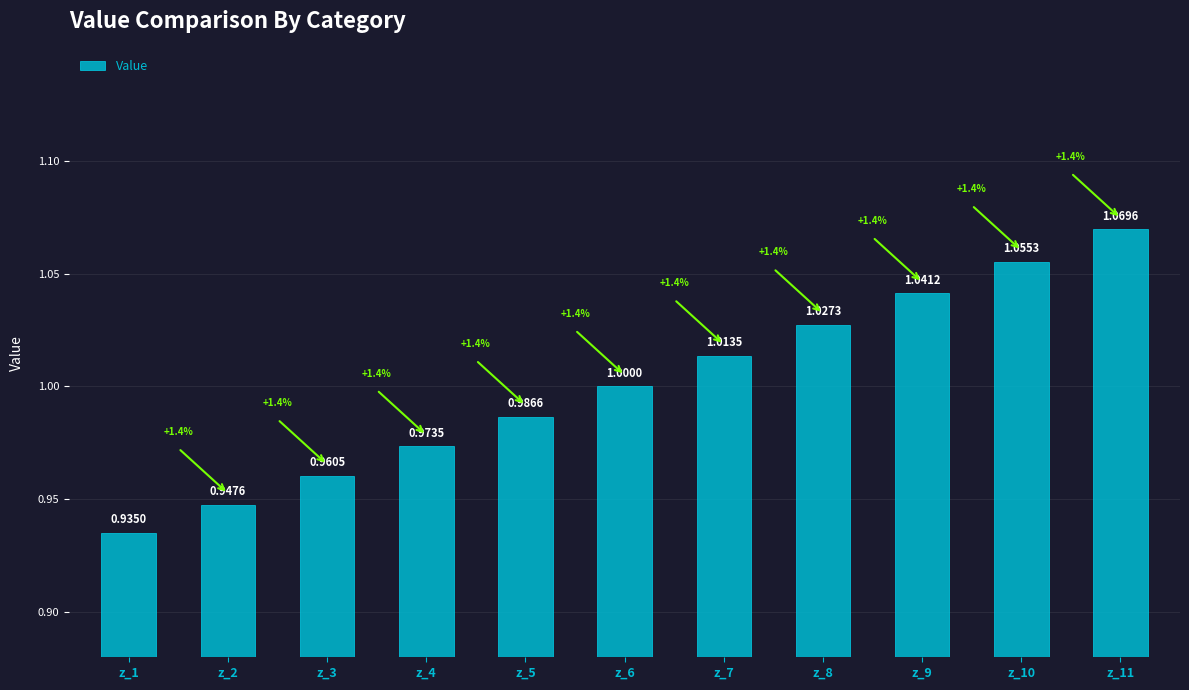

How many data points does each series have?

11